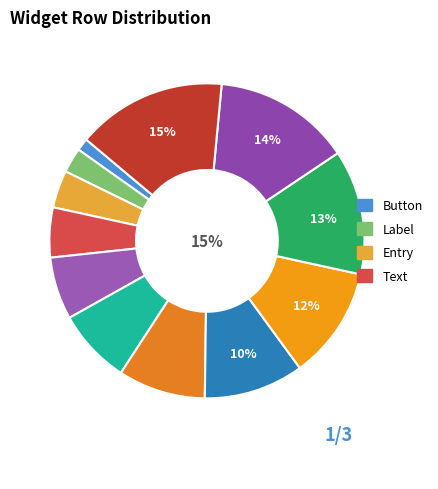

Between spin and options, which is larger?

options